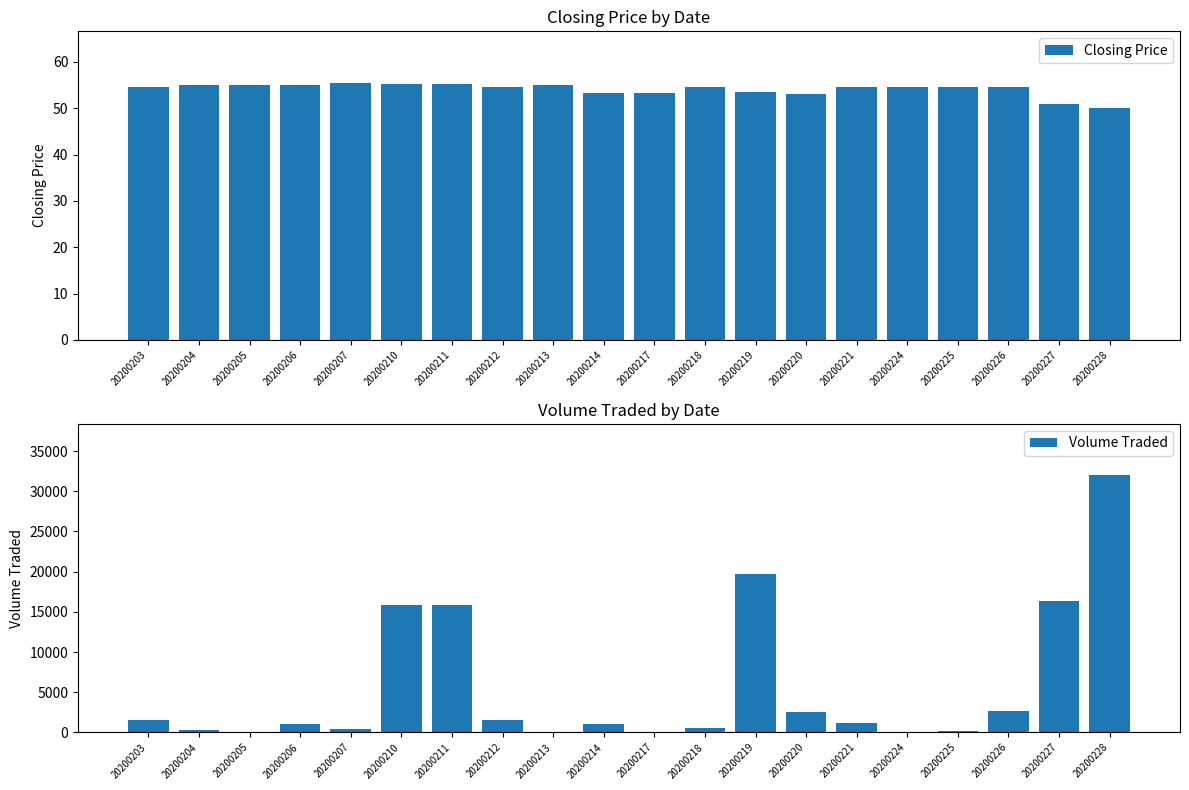

Between 20200203 and 20200225, which series saw the biggest shift?

Volume Traded